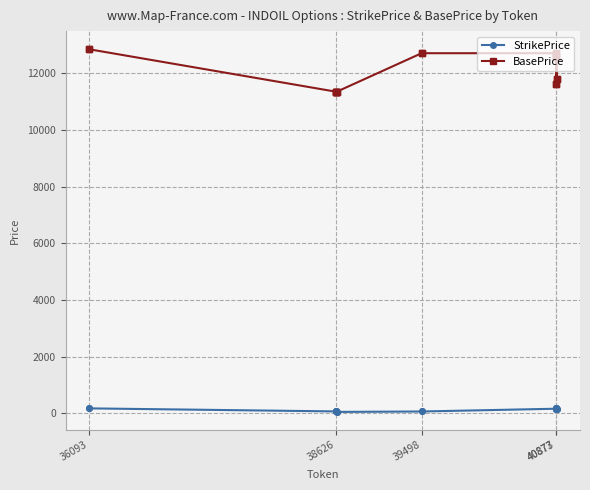

Which series has the largest total across all categories?

BasePrice